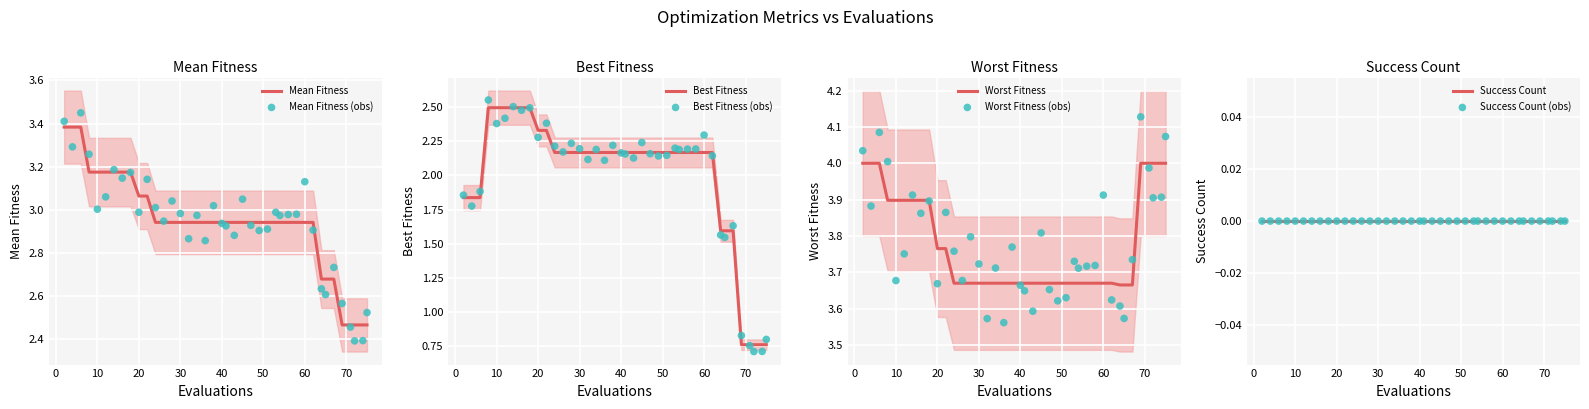

The value of Mean Fitness at 60 is 4.2. True or false?

False